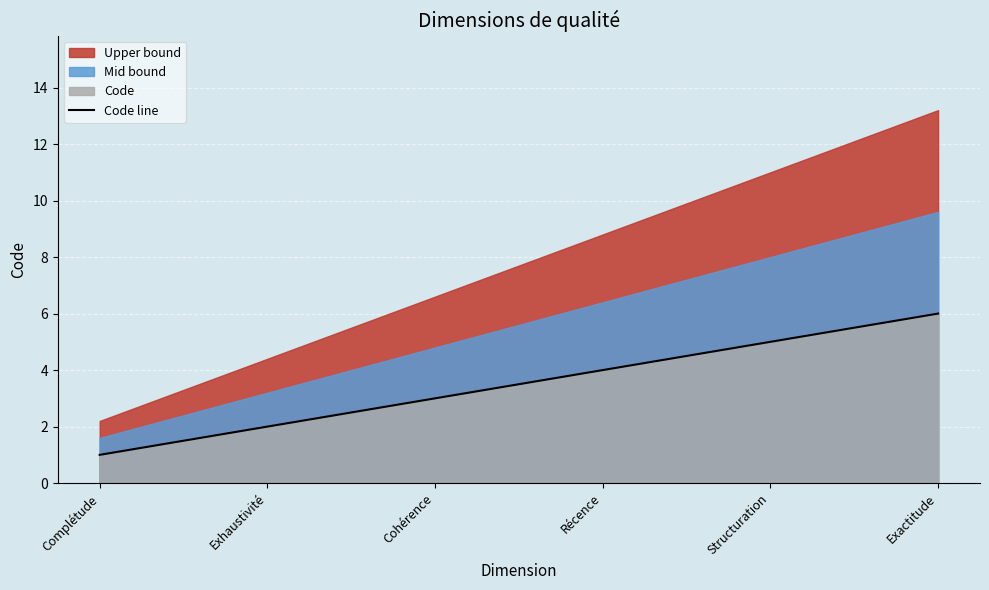

What is the smallest value displayed?

1